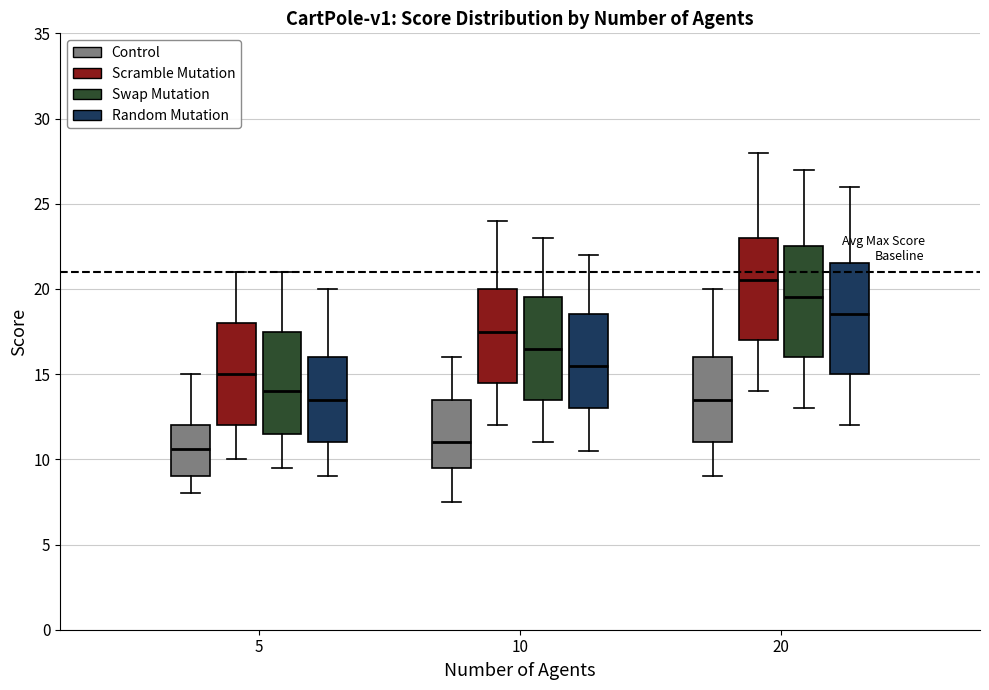

Reading left to right, transcribe this box plot: for each box, give where its median line is, the range the box spans, and where its two whiskers end, as read against the y-axis. The values are not printed on the chart, so give them approximately, as read against the axis.

5 (Control): median 10.5, box 9.0 to 12.0, whiskers 8.0 to 15.0
5 (Scramble Mutation): median 15.0, box 12.0 to 18.0, whiskers 10.0 to 21.0
5 (Swap Mutation): median 14.0, box 11.5 to 17.5, whiskers 9.5 to 21.0
5 (Random Mutation): median 13.5, box 11.0 to 16.0, whiskers 9.0 to 20.0
10 (Control): median 11.0, box 9.5 to 13.5, whiskers 7.5 to 16.0
10 (Scramble Mutation): median 17.5, box 14.5 to 20.0, whiskers 12.0 to 24.0
10 (Swap Mutation): median 16.5, box 13.5 to 19.5, whiskers 11.0 to 23.0
10 (Random Mutation): median 15.5, box 13.0 to 18.5, whiskers 10.5 to 22.0
20 (Control): median 13.5, box 11.0 to 16.0, whiskers 9.0 to 20.0
20 (Scramble Mutation): median 20.5, box 17.0 to 23.0, whiskers 14.0 to 28.0
20 (Swap Mutation): median 19.5, box 16.0 to 22.5, whiskers 13.0 to 27.0
20 (Random Mutation): median 18.5, box 15.0 to 21.5, whiskers 12.0 to 26.0